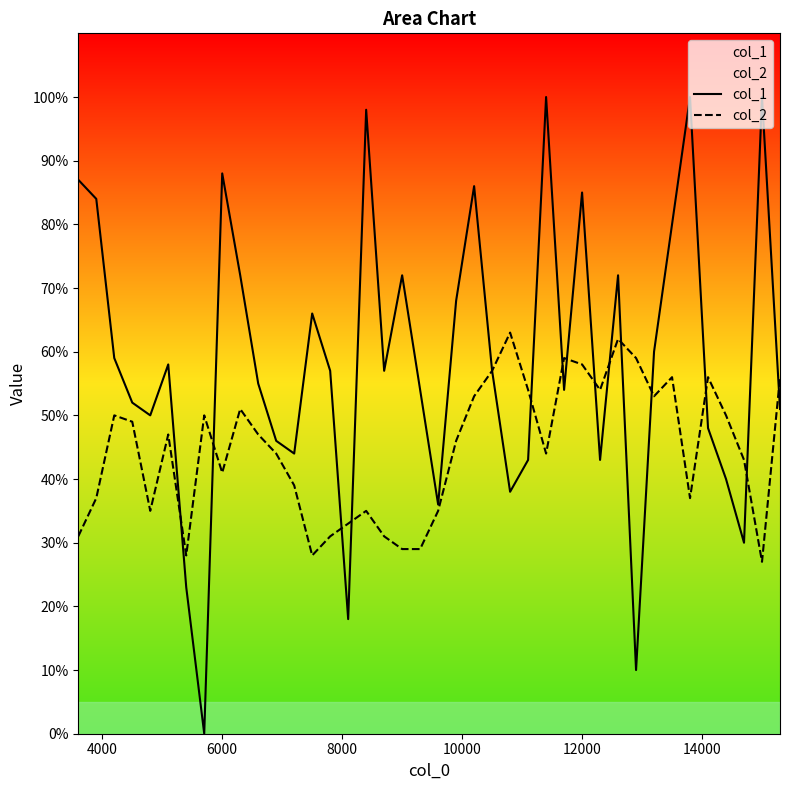

Does the chart display data point markers on the line(s)?

No